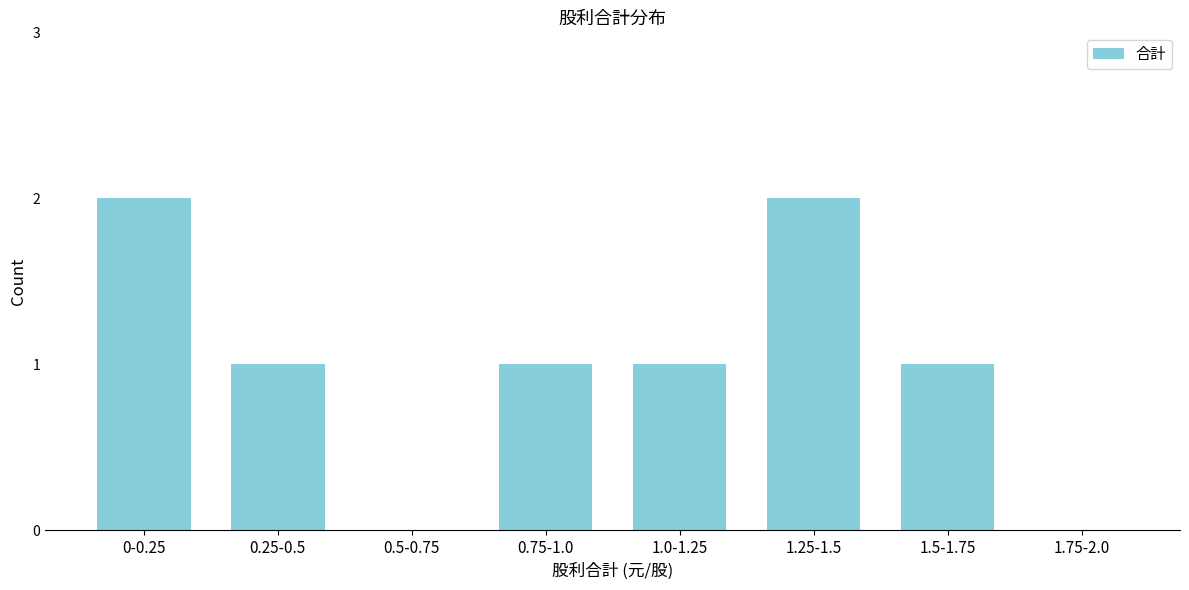

Reading left to right, what are all the values shown in this chart?

0-0.25=2	0.25-0.5=1	0.5-0.75=0	0.75-1.0=1	1.0-1.25=1	1.25-1.5=2	1.5-1.75=1	1.75-2.0=0